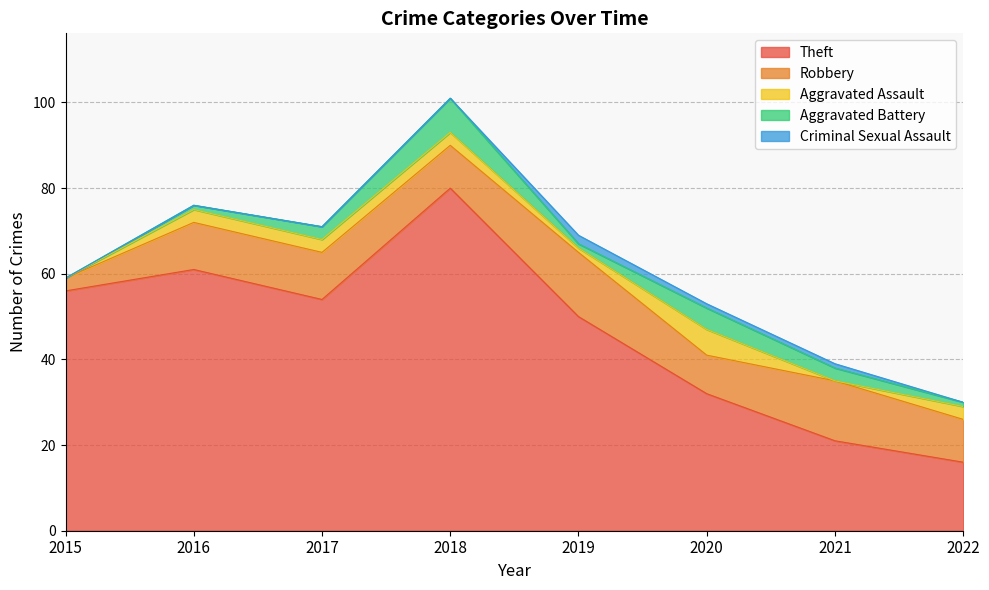

Is it true that Robbery equals 21 at 2021?

False